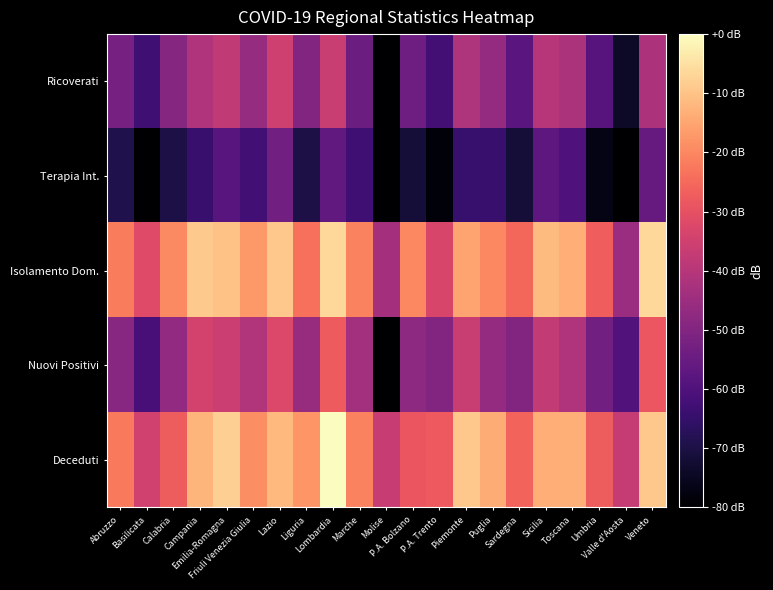

Which series has the widest spread of values?

Nuovi Positivi